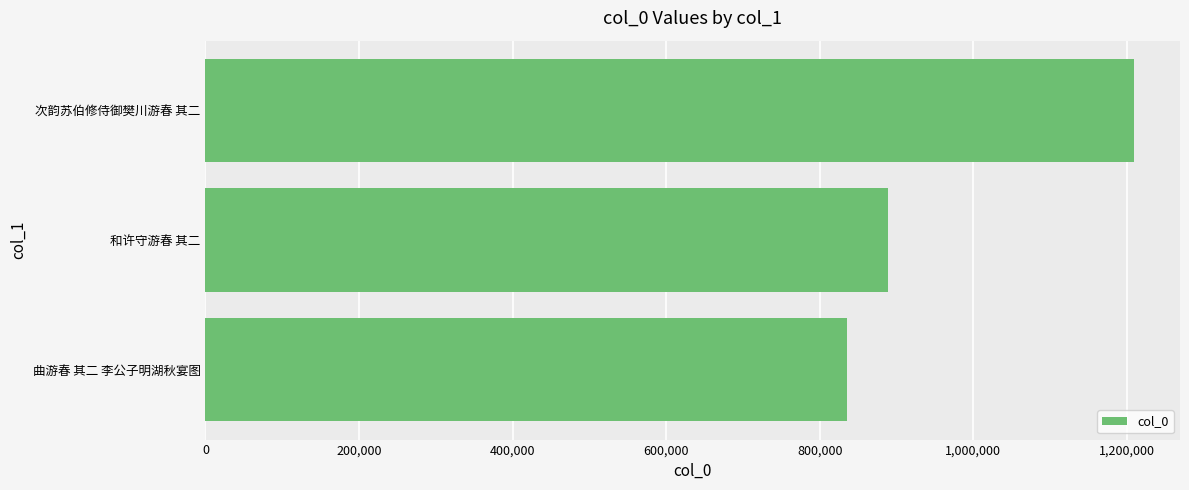

Reading top to bottom, extract all data points from this chart.

1208676	888728	835485